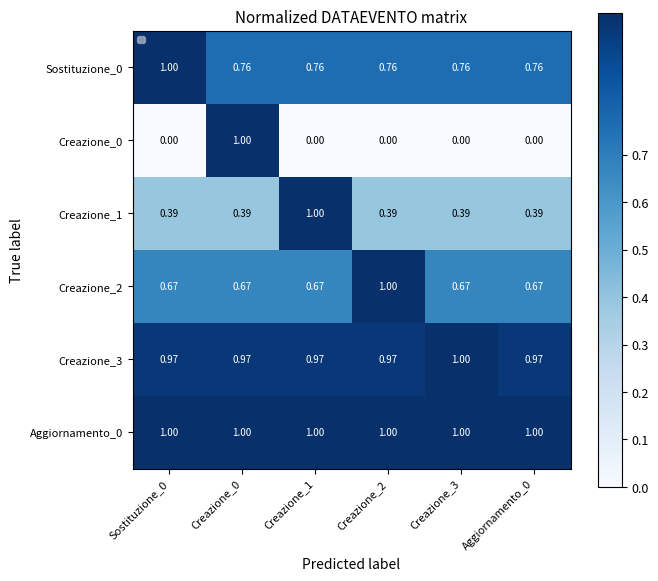

Is it true that Creazione_1 equals 0.1 at Sostituzione_0?

False